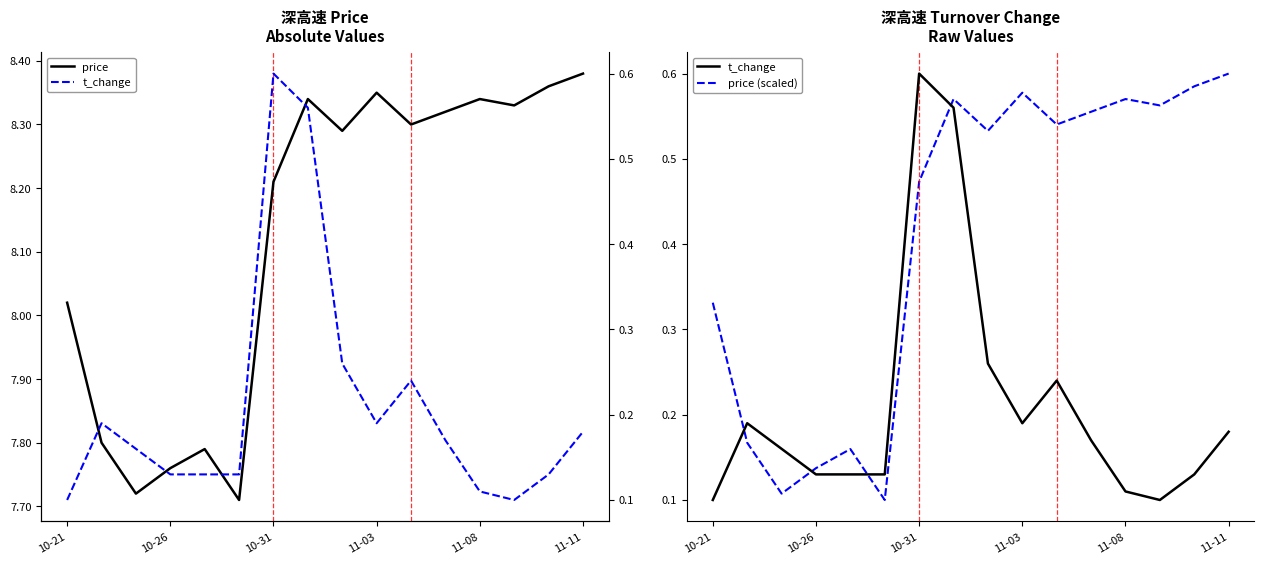

Which has a higher value, 10-21 or 11?

11